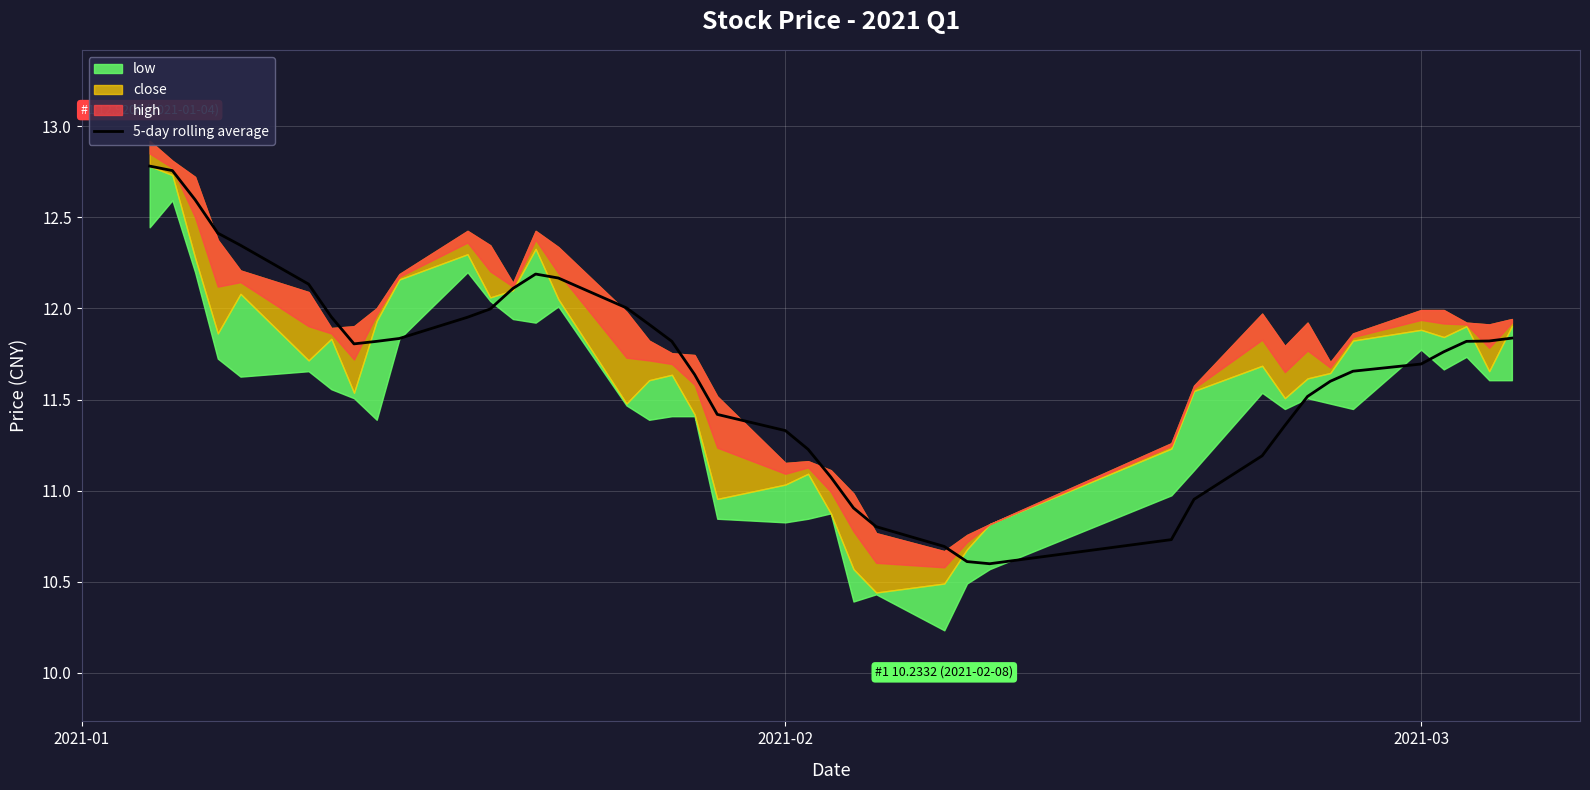

What is the difference between the maximum and second lowest values?

2.2